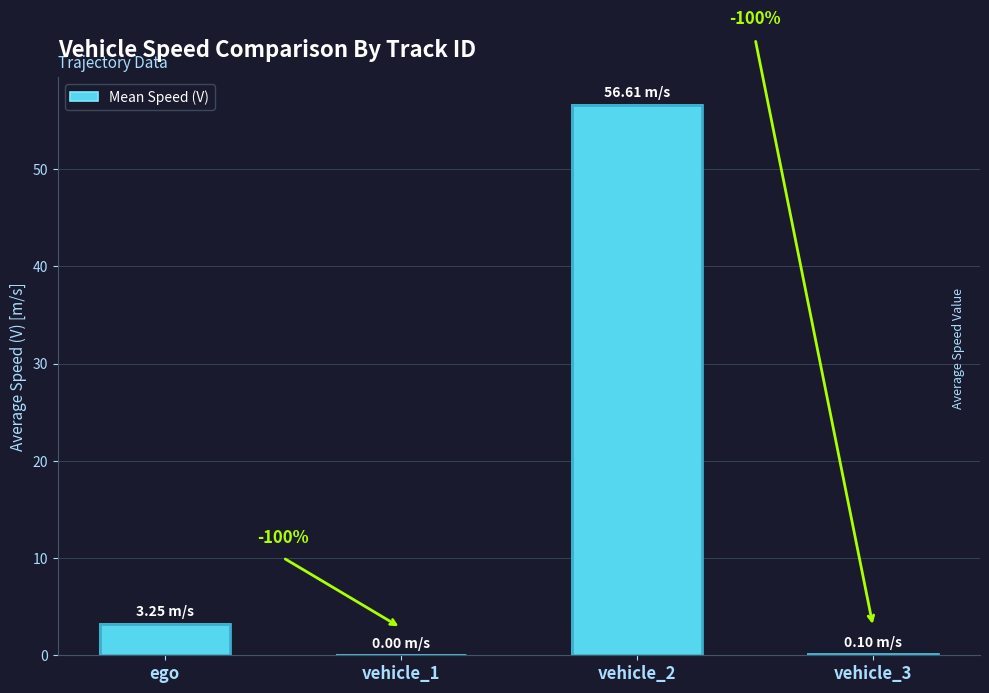

Reading left to right, extract all data points from this chart.

ego=3.3	vehicle_1=0.0	vehicle_2=56.6	vehicle_3=0.1